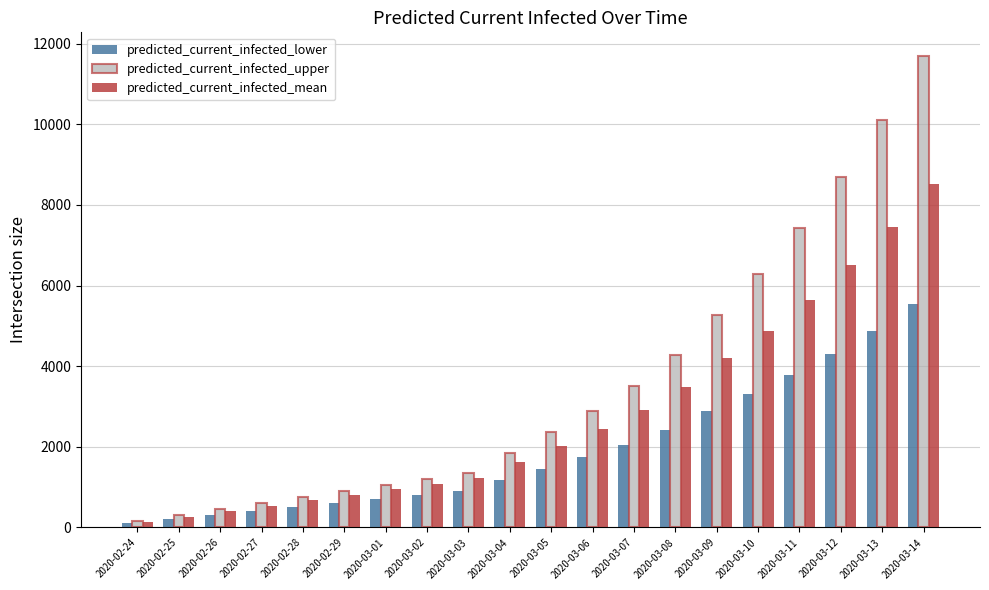

What is the sum of all predicted_current_infected_mean values?

55774